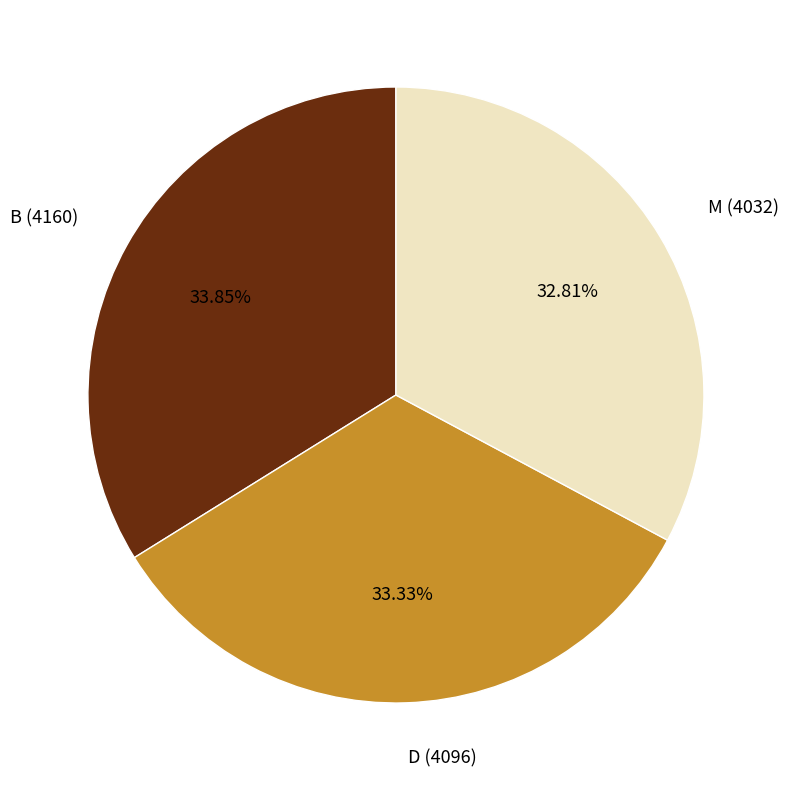

Do M (4032) and D (4096) together represent more than half of the pie?

Yes